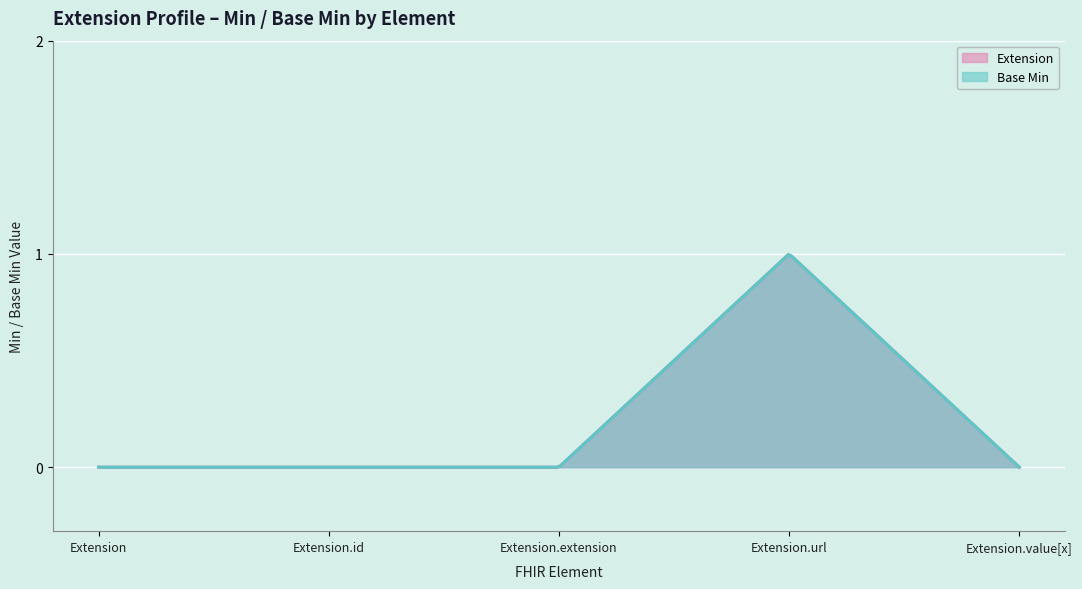

What is the sum of all Extension values?

1